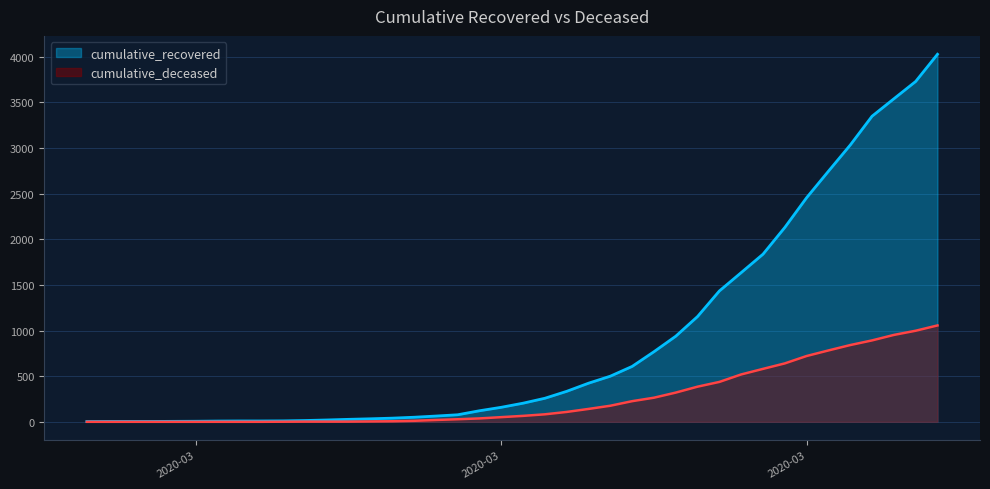

Which has a higher value, 2020-03-10 or 2020-03-13?

2020-03-13